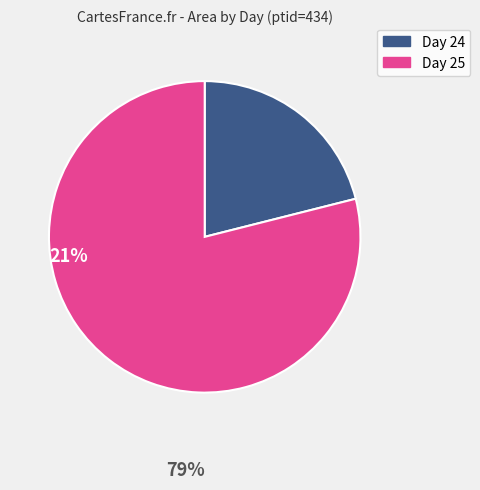

Does any single category account for the majority?

Yes